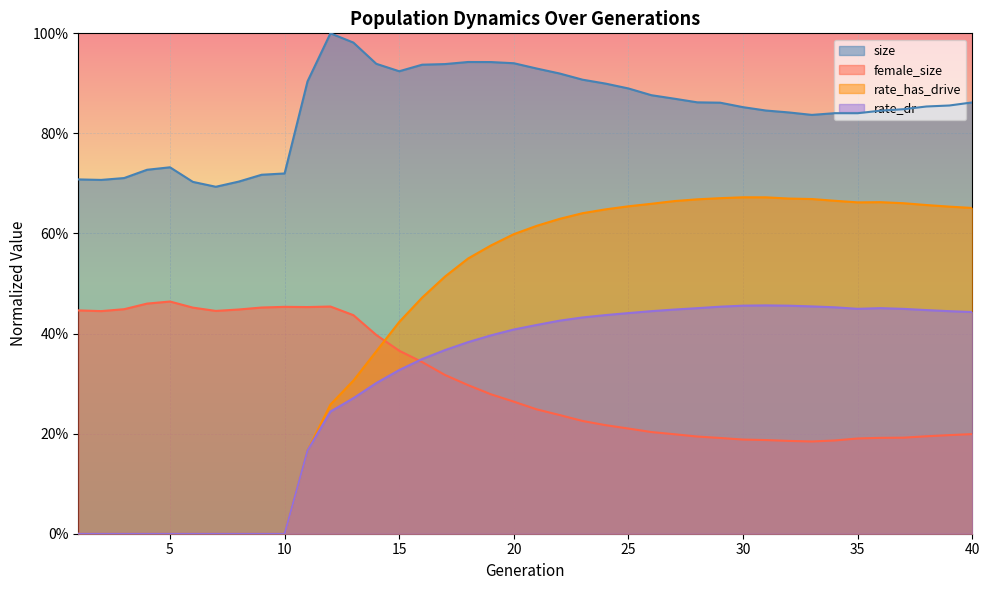

Reading right to left, what are all the values shown in this chart?

size: 0.9	0.9	0.9	0.8	0.8	0.8	0.8	0.8	0.8	0.8	0.9	0.9	0.9	0.9	0.9	0.9	0.9	0.9	0.9	0.9	0.9	0.9	0.9	0.9	0.9	0.9	0.9	1.0	1.0	0.9	0.7	0.7	0.7	0.7	0.7	0.7	0.7	0.7	0.7	0.7
female_size: 0.2	0.2	0.2	0.2	0.2	0.2	0.2	0.2	0.2	0.2	0.2	0.2	0.2	0.2	0.2	0.2	0.2	0.2	0.2	0.2	0.3	0.3	0.3	0.3	0.3	0.4	0.4	0.4	0.5	0.5	0.5	0.5	0.4	0.4	0.5	0.5	0.5	0.4	0.4	0.4
rate_has_drive: 0.7	0.7	0.7	0.7	0.7	0.7	0.7	0.7	0.7	0.7	0.7	0.7	0.7	0.7	0.7	0.7	0.6	0.6	0.6	0.6	0.6	0.6	0.5	0.5	0.5	0.4	0.4	0.3	0.3	0.2	0.0	0.0	0.0	0.0	0.0	0.0	0.0	0.0	0.0	0.0
rate_dr: 0.4	0.4	0.4	0.4	0.5	0.4	0.5	0.5	0.5	0.5	0.5	0.5	0.5	0.4	0.4	0.4	0.4	0.4	0.4	0.4	0.4	0.4	0.4	0.4	0.3	0.3	0.3	0.3	0.2	0.2	0.0	0.0	0.0	0.0	0.0	0.0	0.0	0.0	0.0	0.0